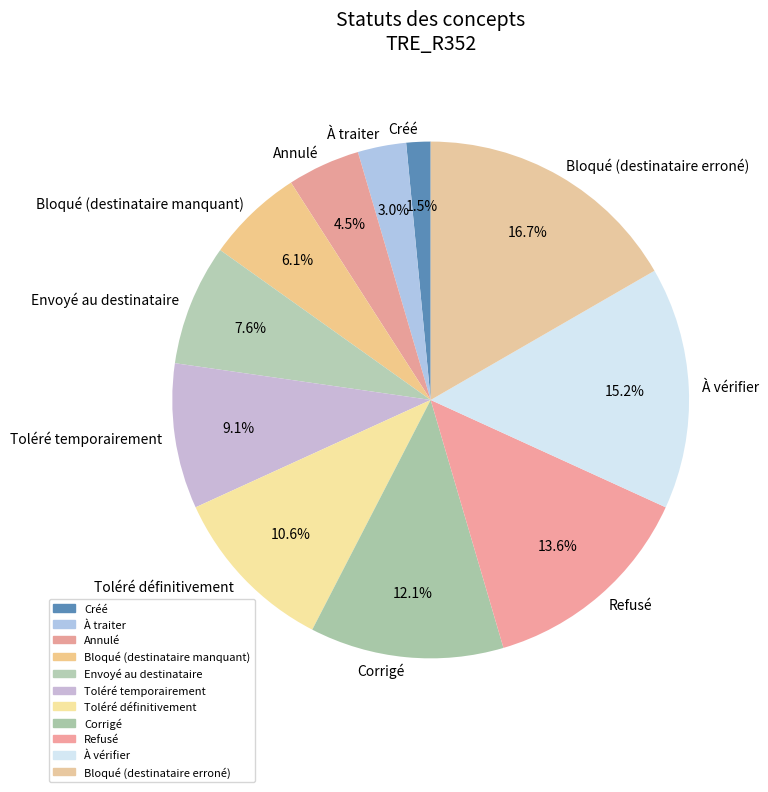

To the nearest percent, what is the difference between the Annulé and À vérifier slice percentages?

11%